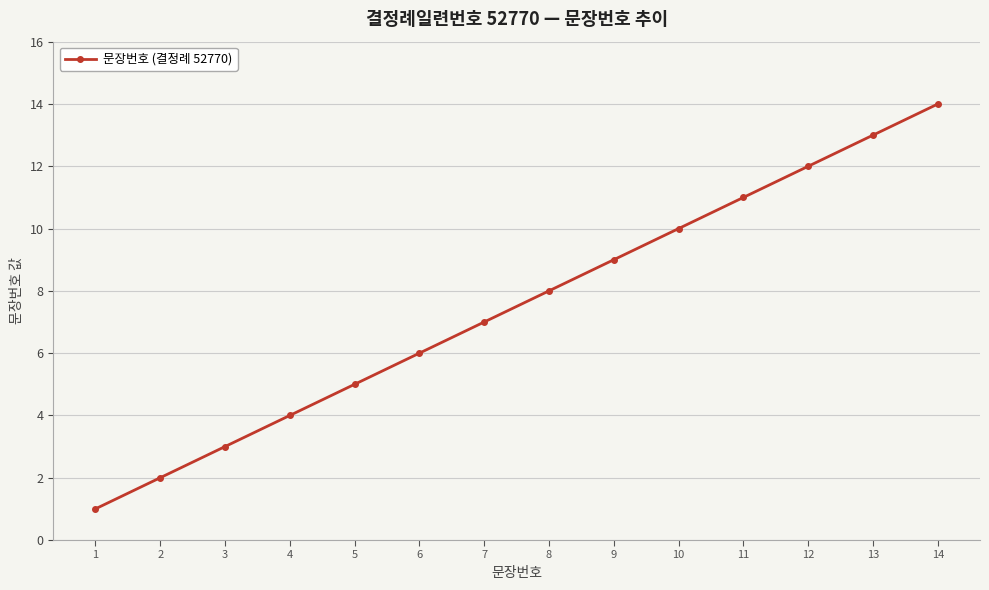

Reading left to right, transcribe all the data shown in this chart.

1=1	2=2	3=3	4=4	5=5	6=6	7=7	8=8	9=9	10=10	11=11	12=12	13=13	14=14